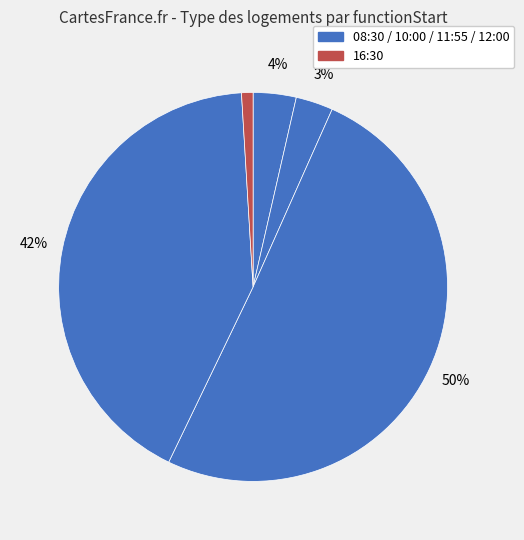

Count the number of slices in the pie.

5